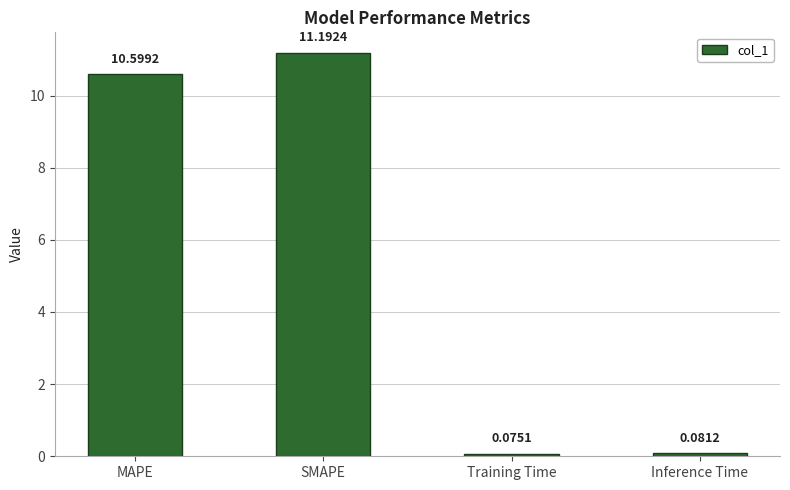

What is the difference between the values at Inference Time and MAPE?

10.5